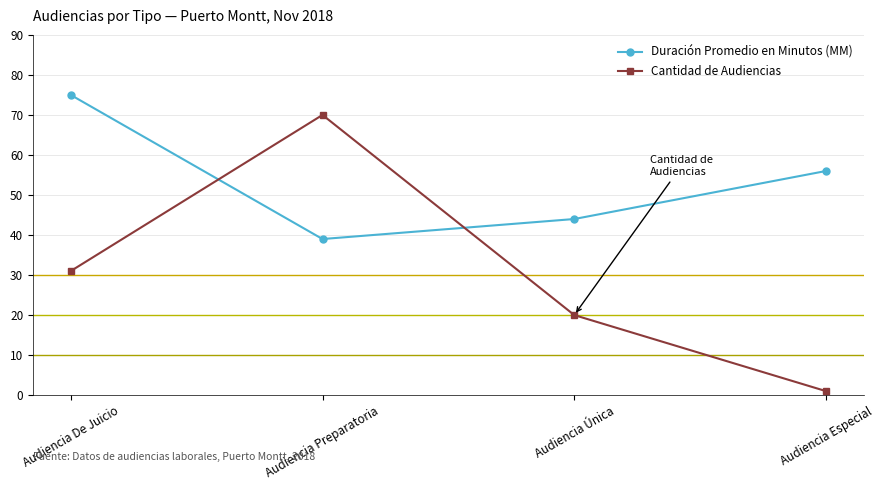

How many series are shown in this chart?

2